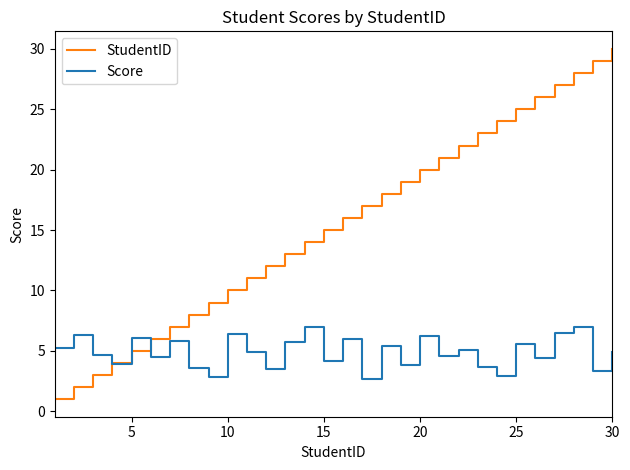

List the series in order of their overall mean, highest first.

StudentID, Score